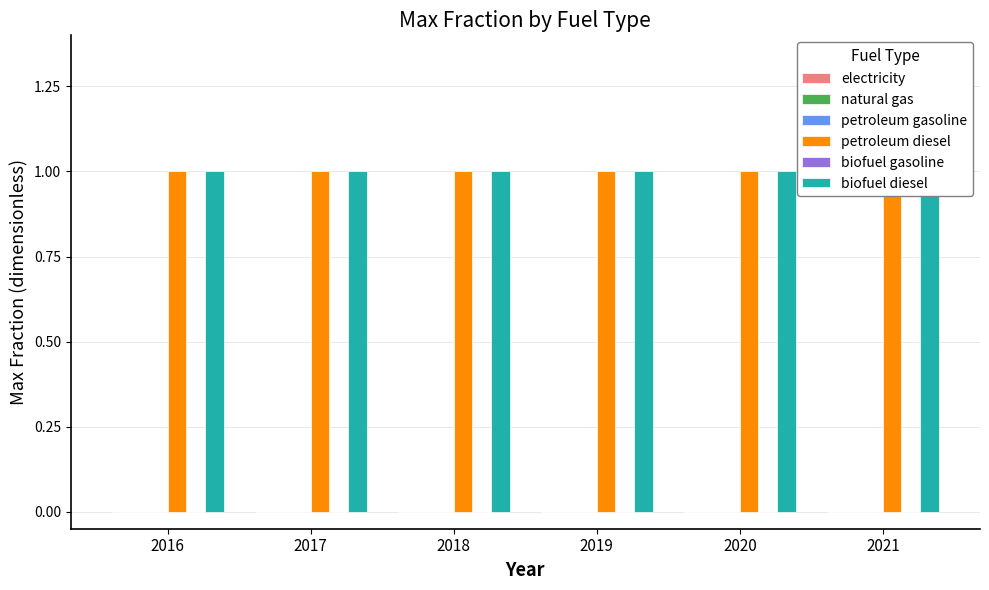

Reading left to right, transcribe all the data shown in this chart.

electricity: 2016=0	2017=0	2018=0	2019=0	2020=0	2021=0
natural gas: 2016=0	2017=0	2018=0	2019=0	2020=0	2021=0
petroleum gasoline: 2016=0	2017=0	2018=0	2019=0	2020=0	2021=0
petroleum diesel: 2016=1	2017=1	2018=1	2019=1	2020=1	2021=1
biofuel gasoline: 2016=0	2017=0	2018=0	2019=0	2020=0	2021=0
biofuel diesel: 2016=1	2017=1	2018=1	2019=1	2020=1	2021=1